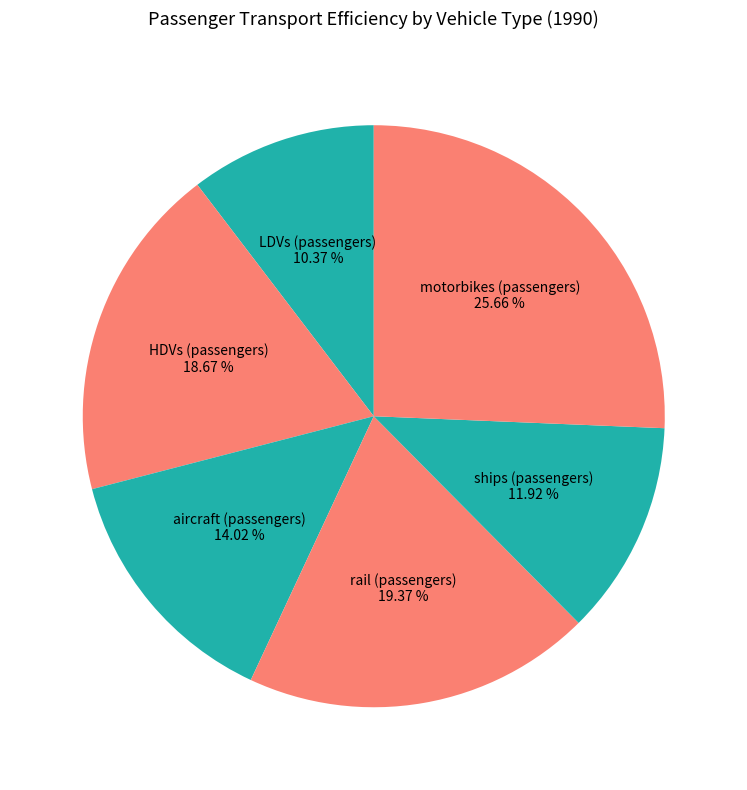

How many slices are in this pie chart?

6